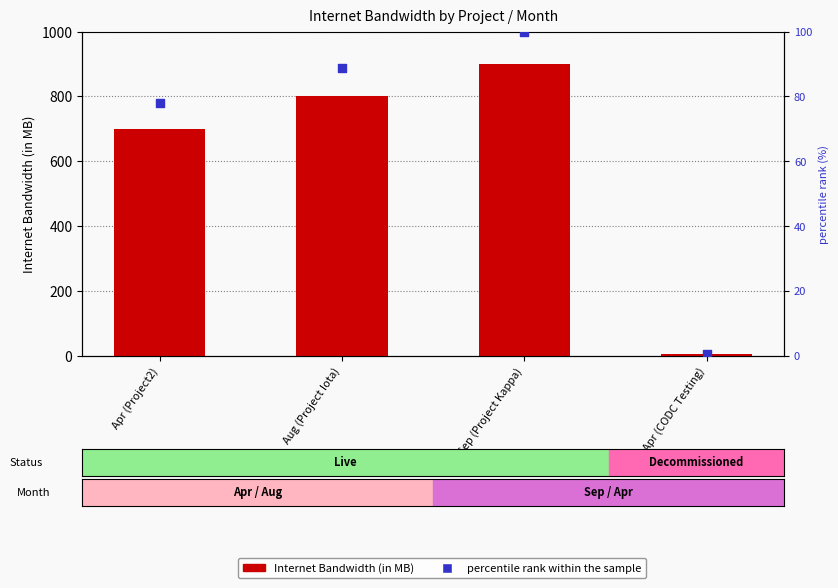

What are all the series names shown in the legend?

Internet Bandwidth (in MB), percentile rank within the sample